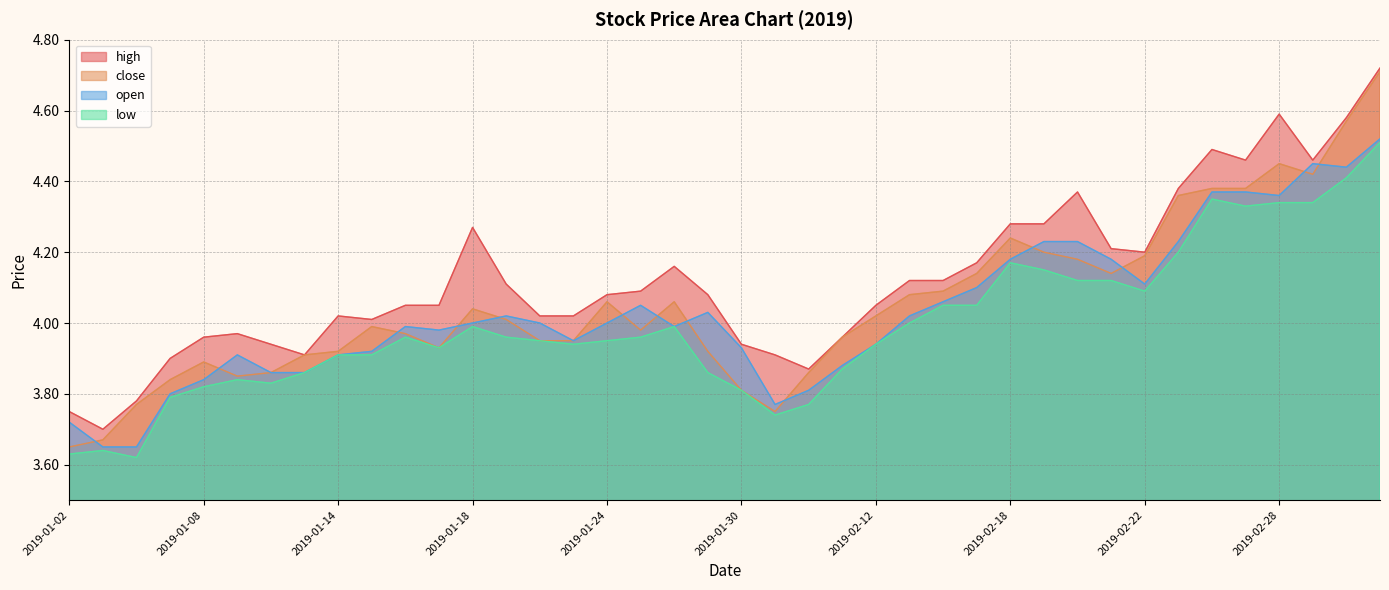

What is the label of the 29th point from the right?

2019-01-17